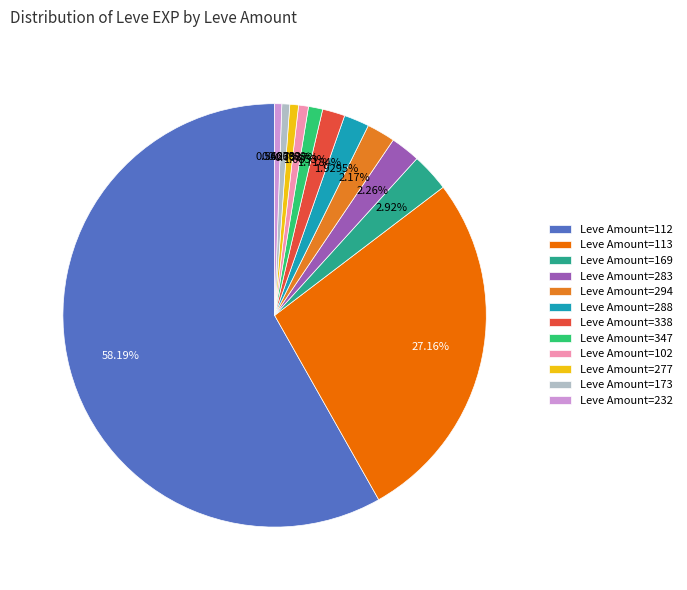

How many segments does this pie chart have?

12